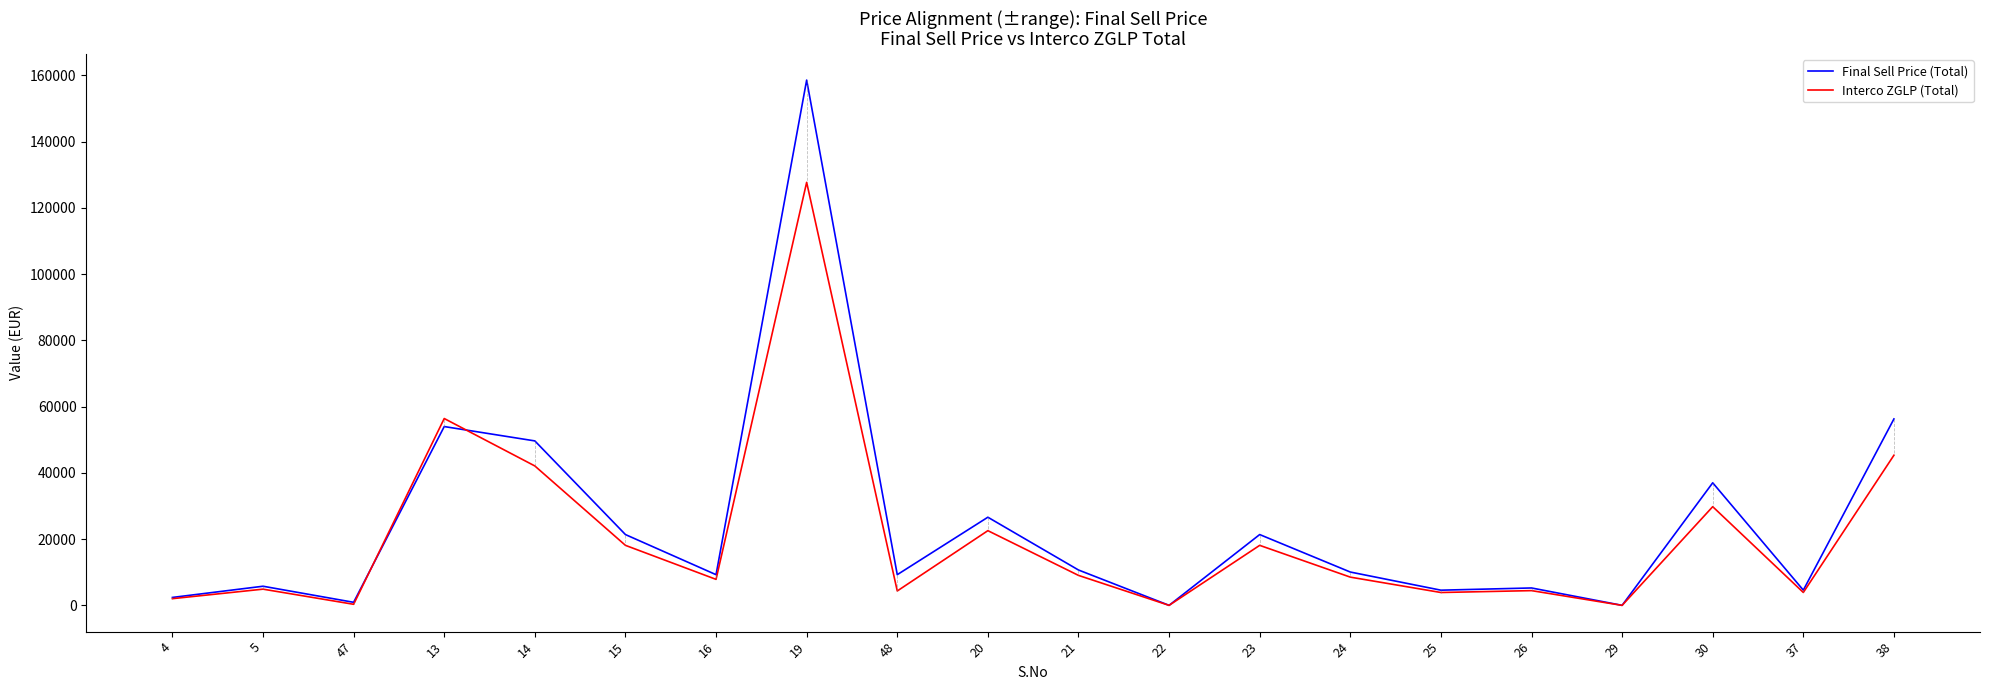

Which label corresponds to the largest value in the chart?

19